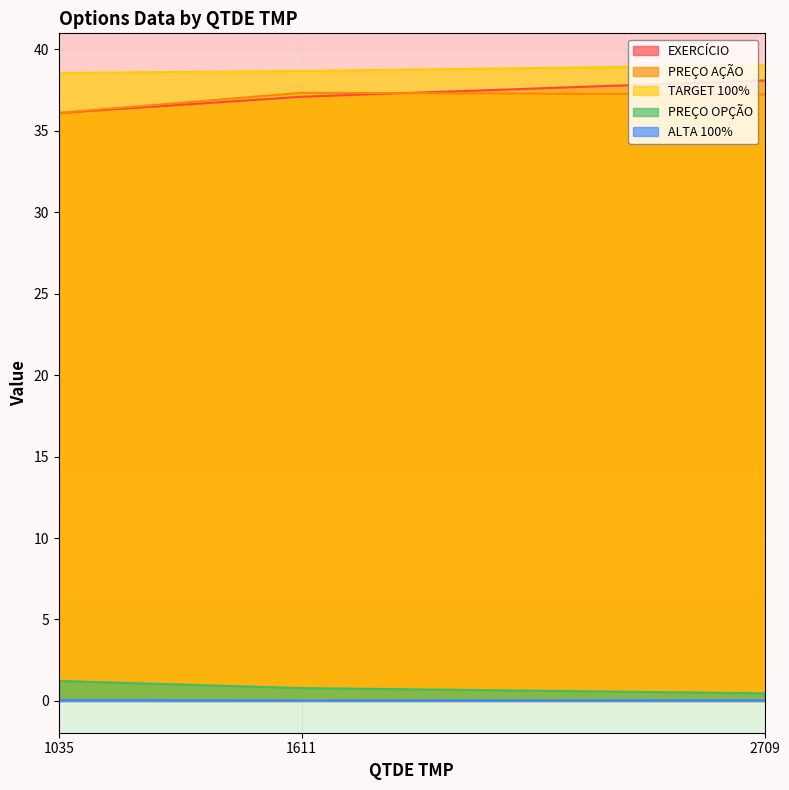

How many distinct data groups are displayed?

5